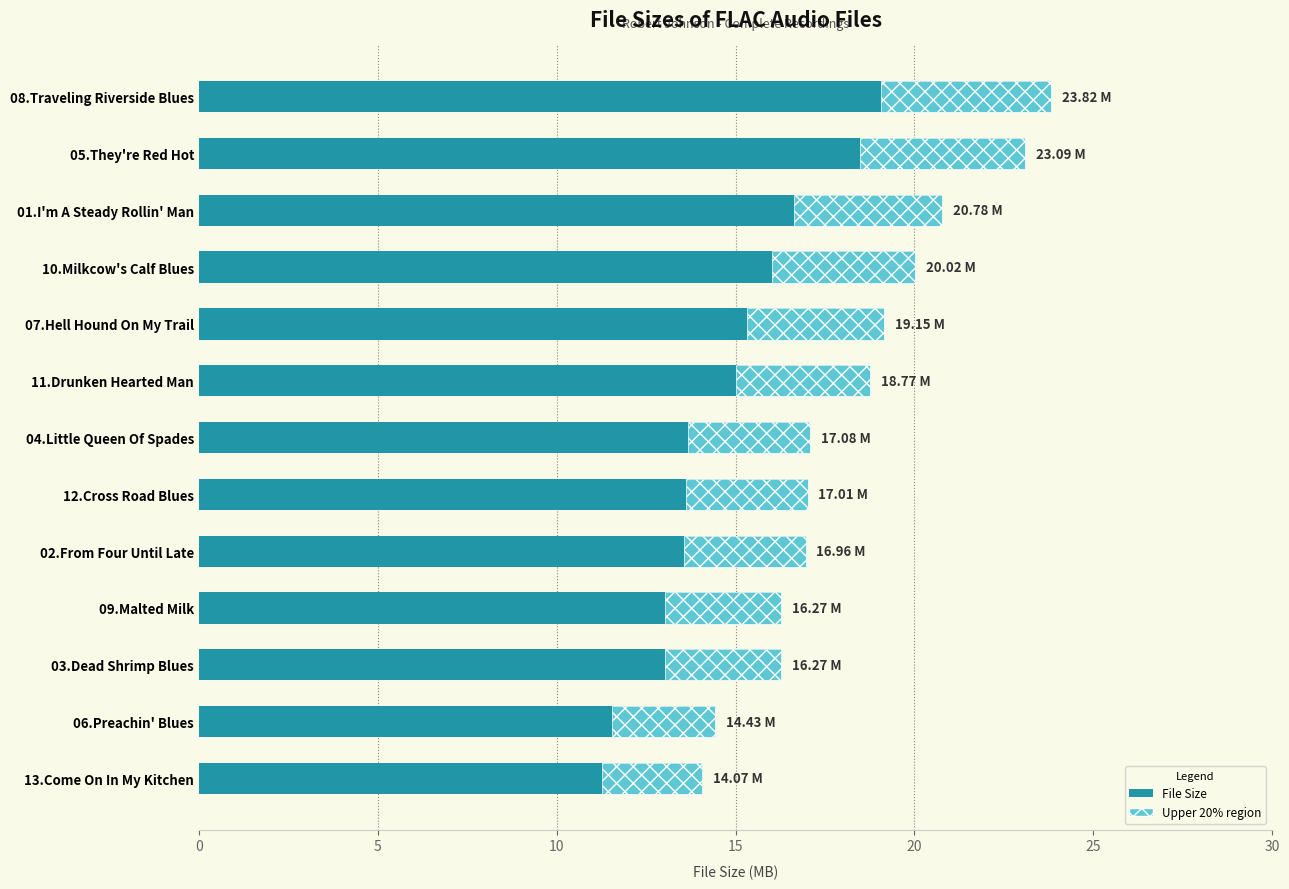

Is it true that the value at 03.Dead Shrimp Blues is 16.3?

True